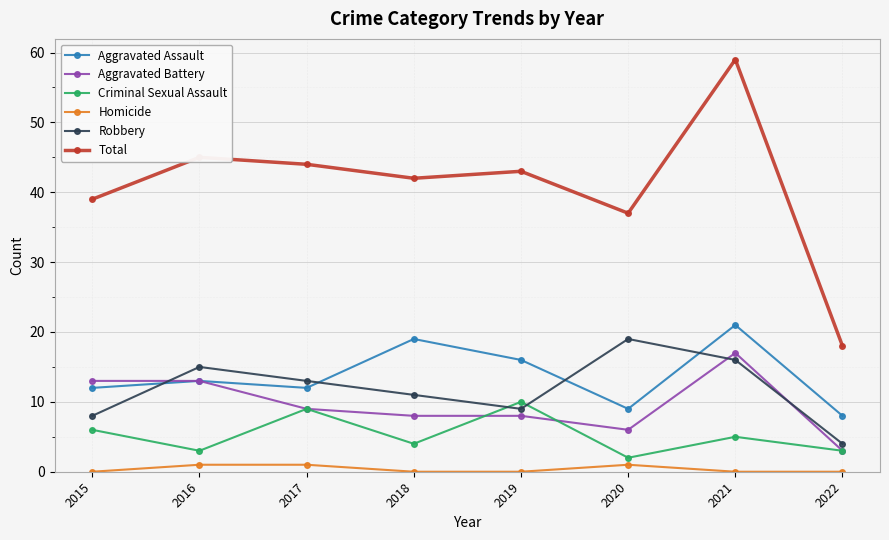

True or false: Total and Aggravated Battery cross at least once.

False